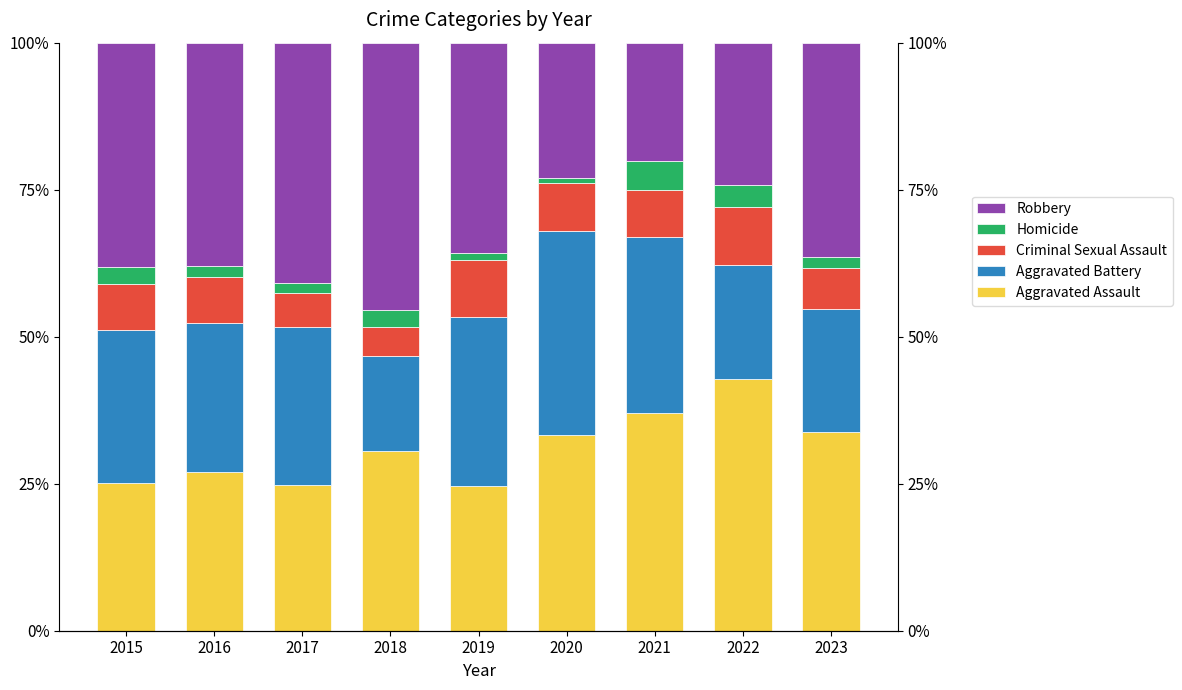

Reading left to right, what are all the values shown in this chart?

Aggravated Assault: 25.2	26.9	24.8	30.6	24.7	33.3	36.9	42.8	33.7
Aggravated Battery: 26.0	25.5	26.8	16.1	28.6	34.6	30.0	19.3	21.1
Criminal Sexual Assault: 7.7	7.7	5.9	5.0	9.7	8.2	7.9	9.9	6.9
Homicide: 2.8	1.8	1.6	2.9	1.3	0.9	4.9	3.7	1.9
Robbery: 38.2	38.0	40.9	45.5	35.7	22.9	20.2	24.3	36.4